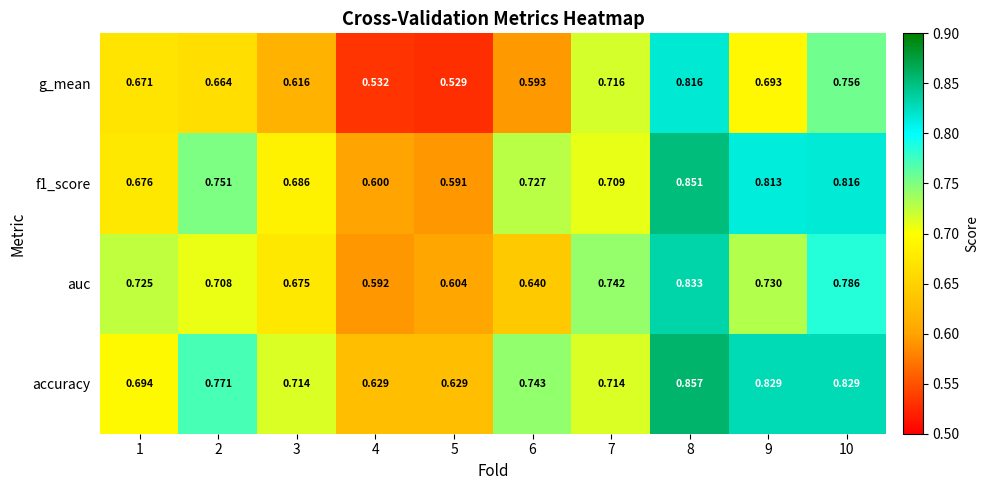

Which series changed the most between 2 and 8?

g_mean